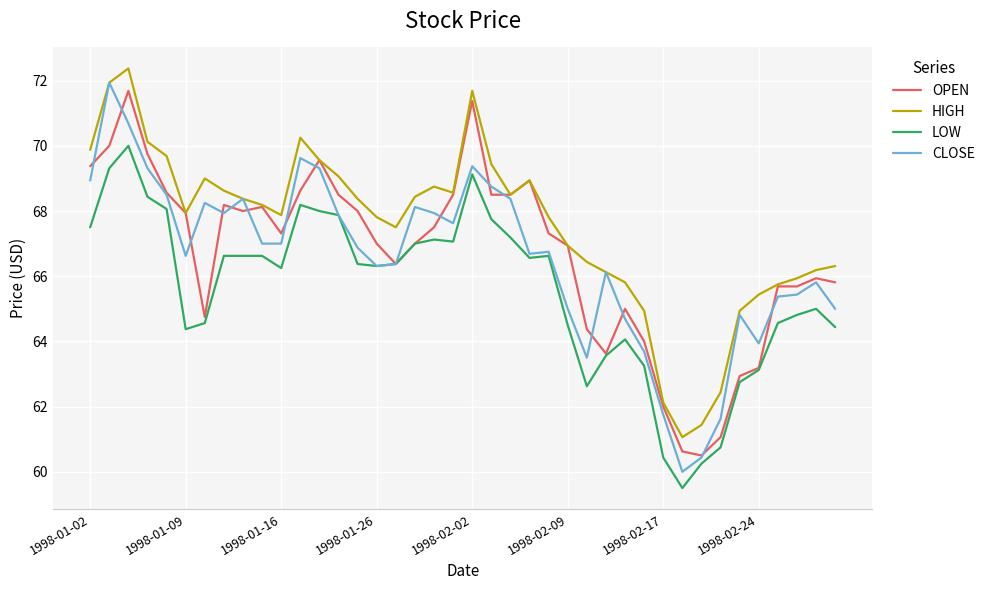

What is the difference between the second highest and minimum values in the LOW series?

9.8